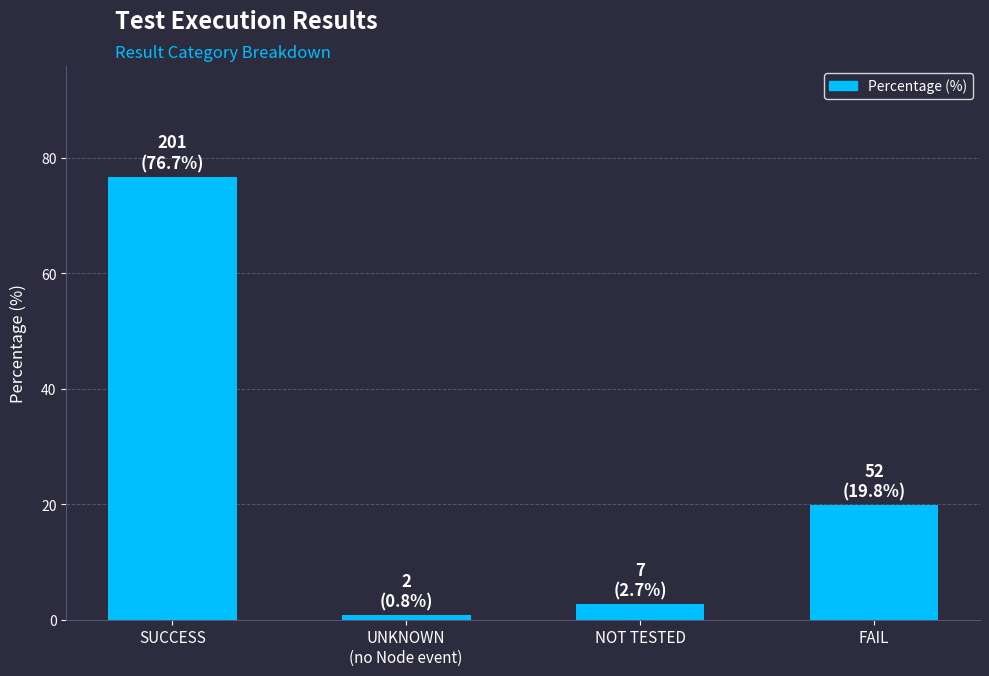

What is the difference between the second highest and minimum values?

19.0